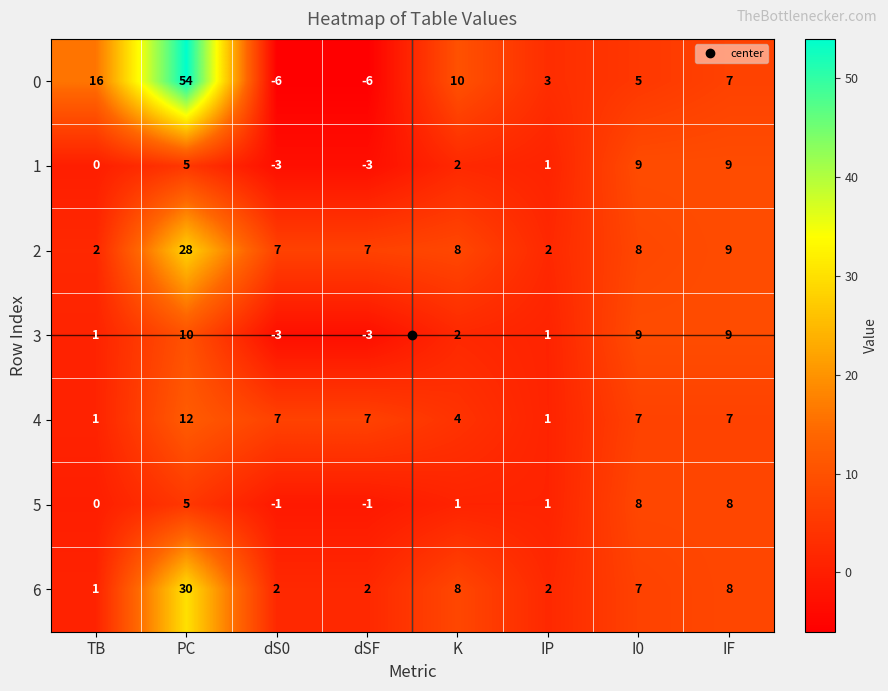

List the series in order of their peak value, highest first.

0, 6, 2, 4, 3, 1, 5